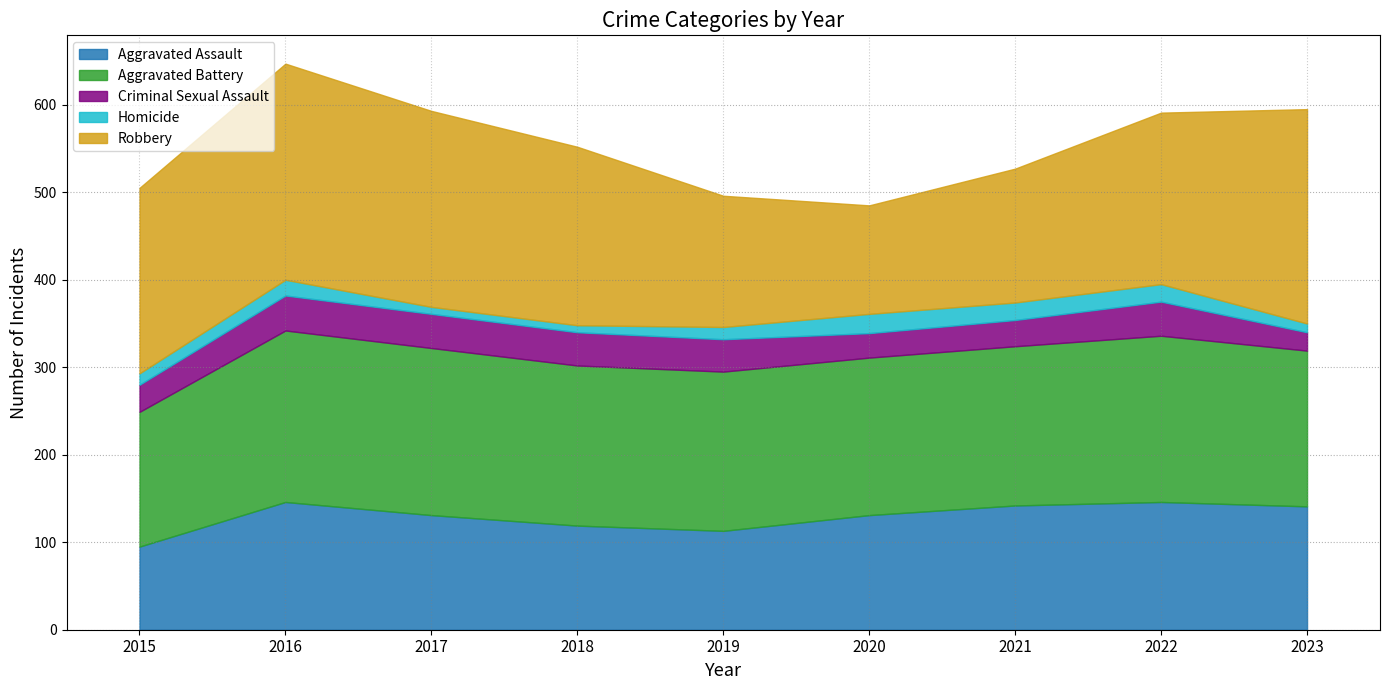

Rank the series by their maximum value, from lowest to highest.

Homicide, Criminal Sexual Assault, Aggravated Assault, Aggravated Battery, Robbery